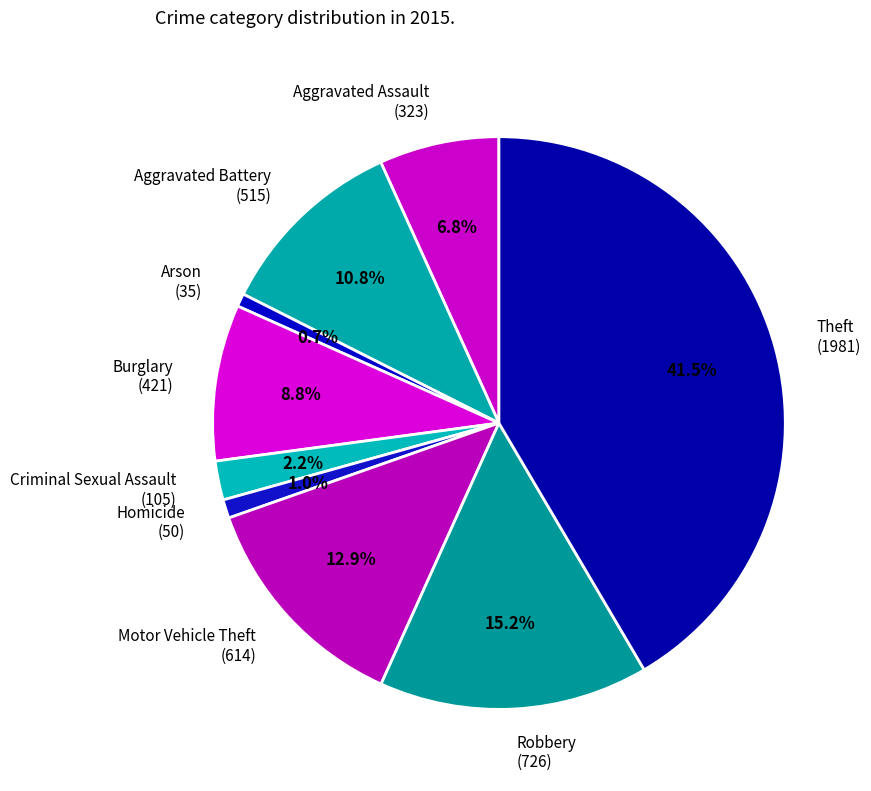

The Robbery slice represents 6% of the pie. True or false?

False